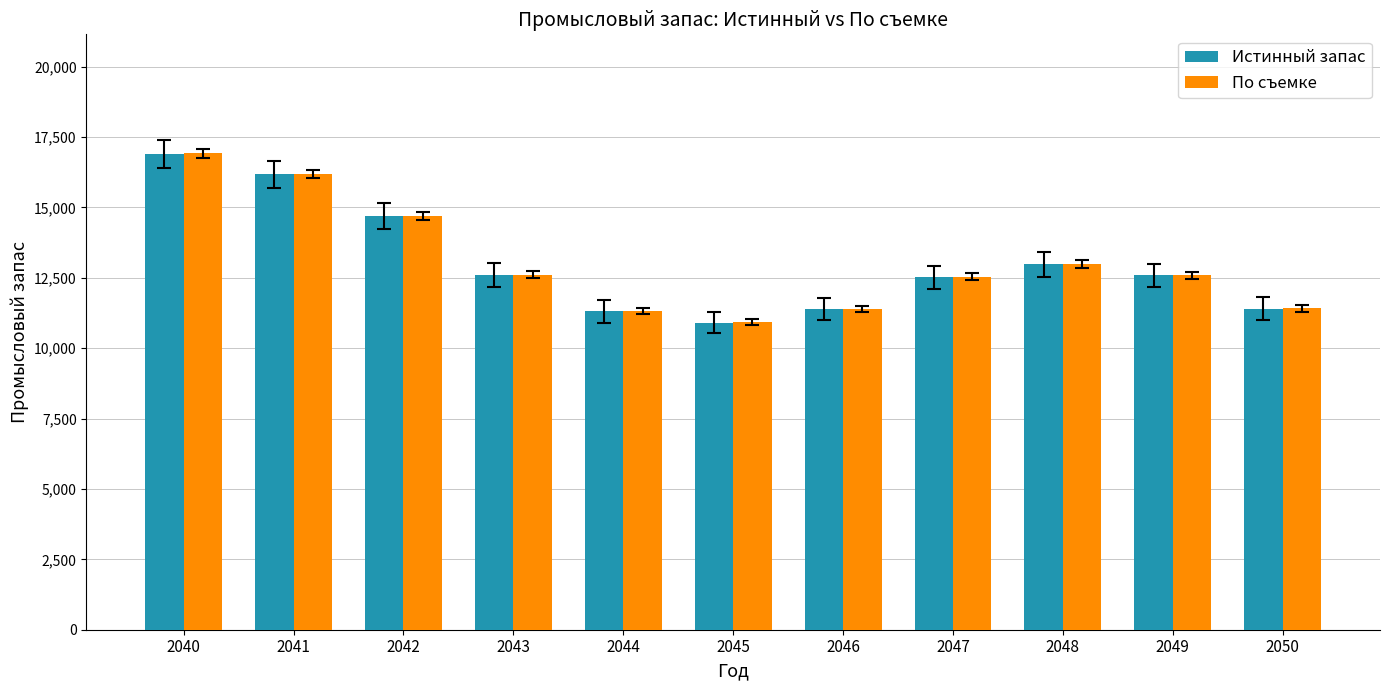

At which label does Истинный запас reach its peak?

2040